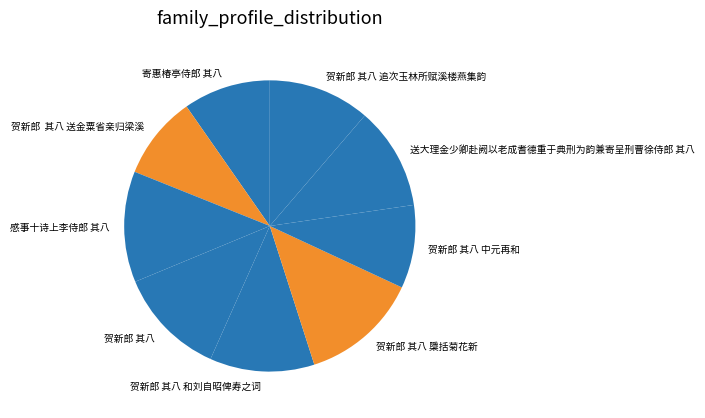

Which category has the biggest portion of the pie?

贺新郎 其八 檃括菊花新